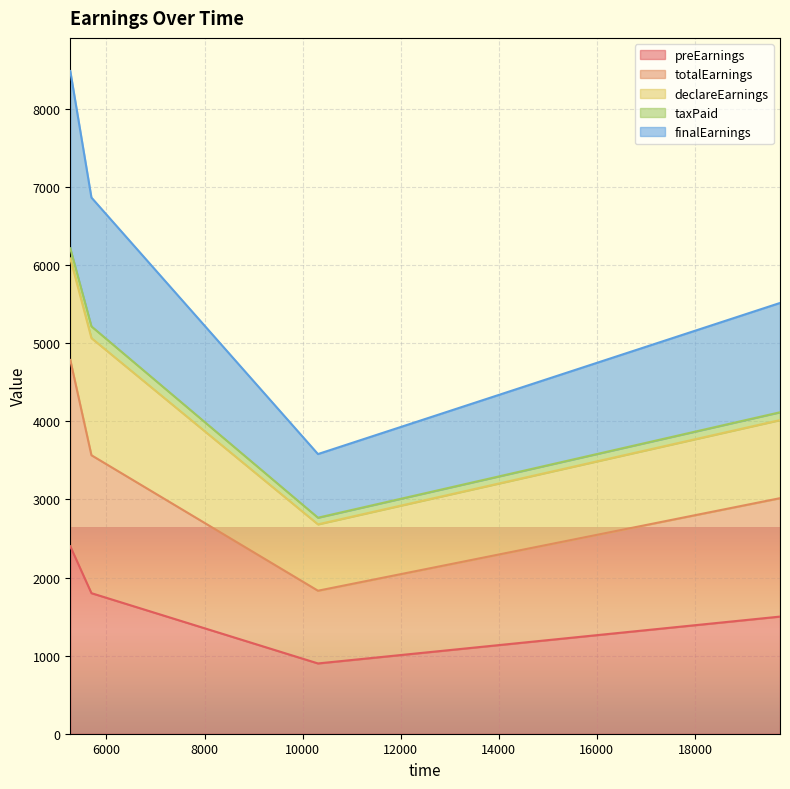

What is the difference between the second highest and minimum values in the finalEarnings series?

3285.0